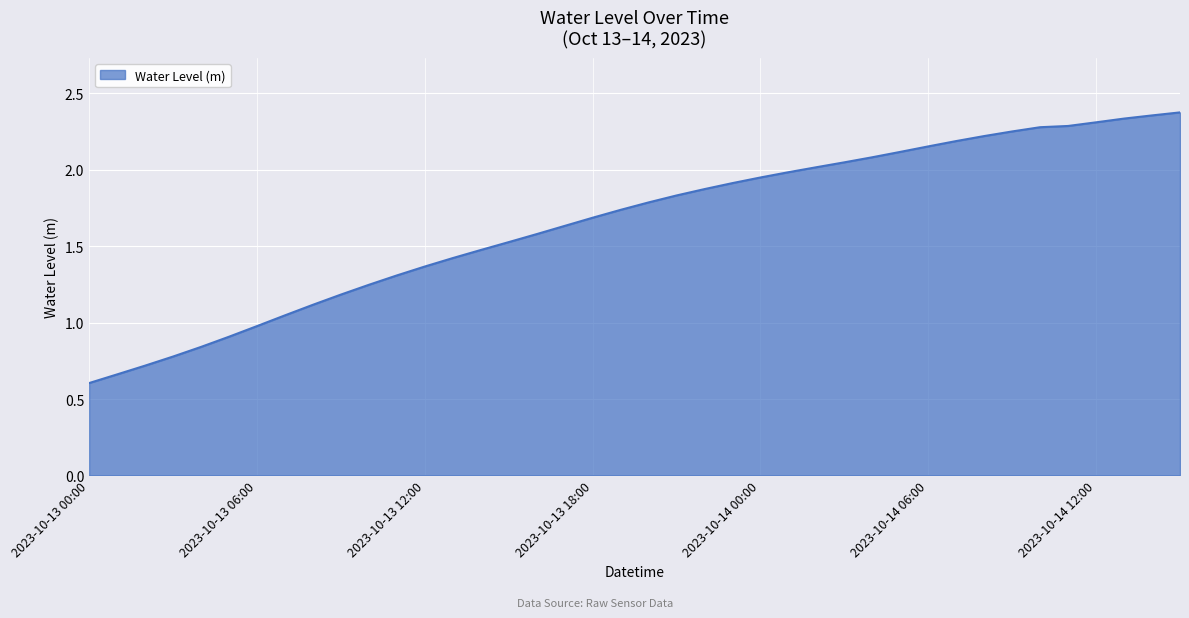

What is the minimum value shown in the chart?

0.6